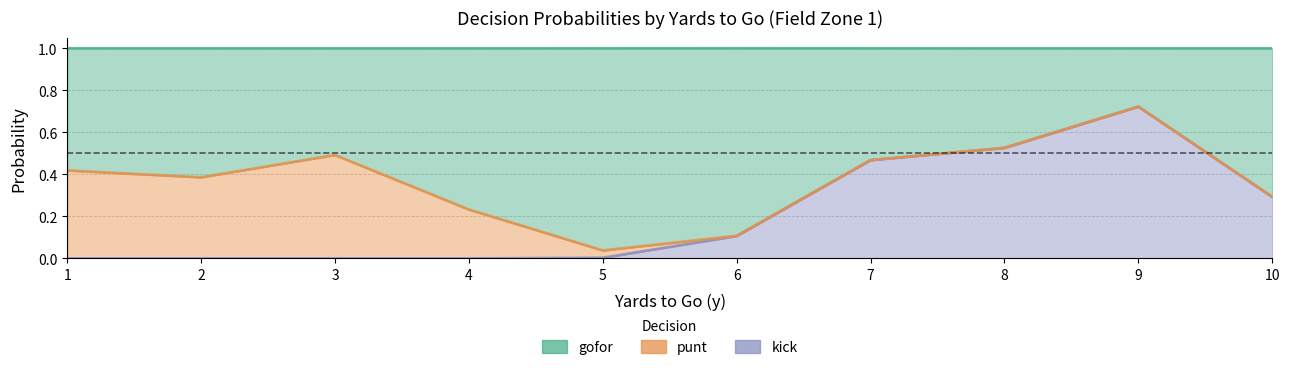

At which label is gofor closest to 0?

9